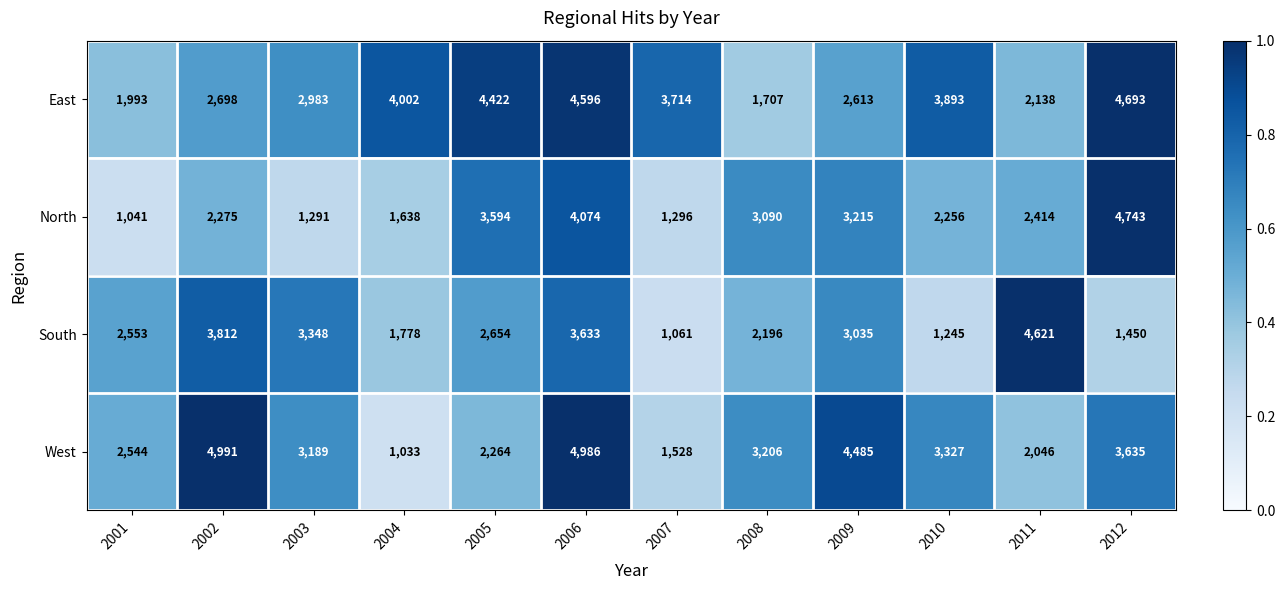

How many series are shown in this chart?

4